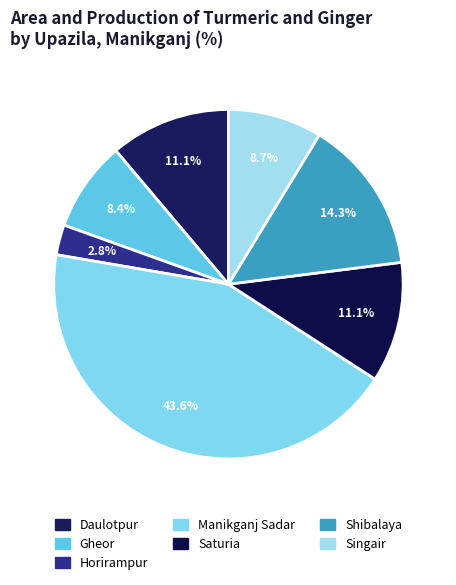

To the nearest percent, what percentage of the pie is Shibalaya?

14%